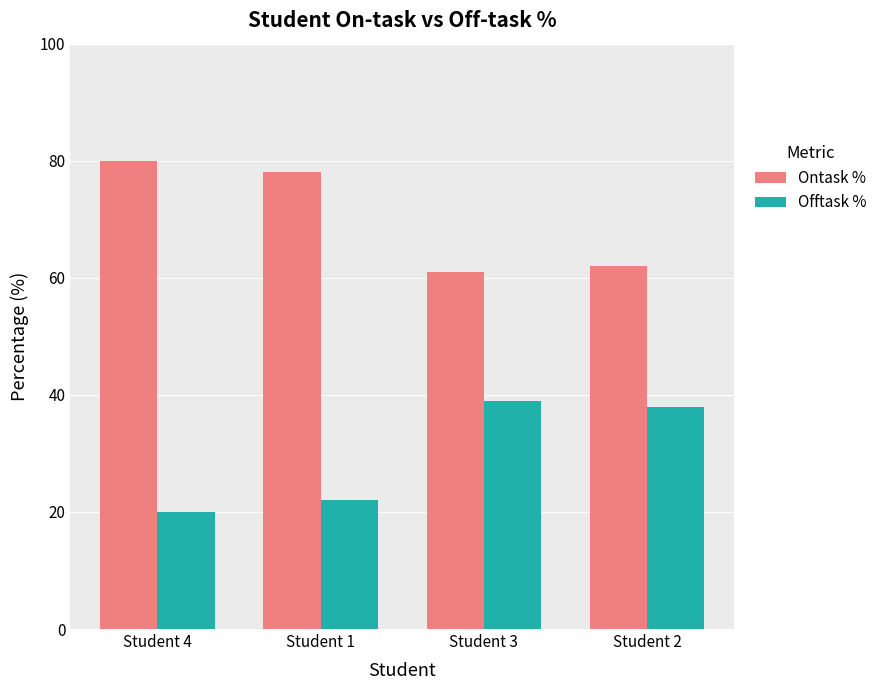

What position from the left is Student 4?

1